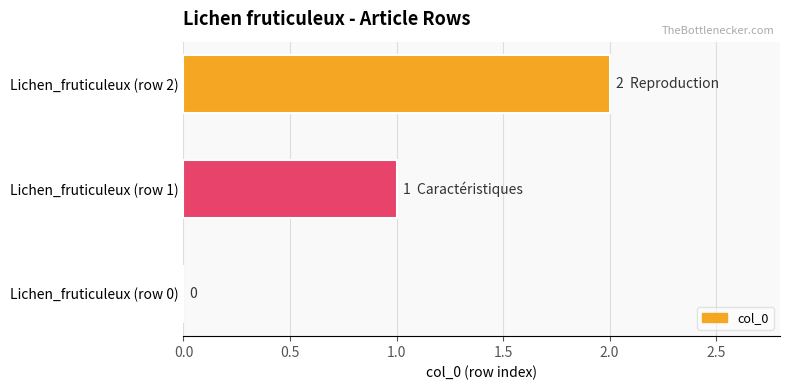

Are the bars horizontal?

Yes